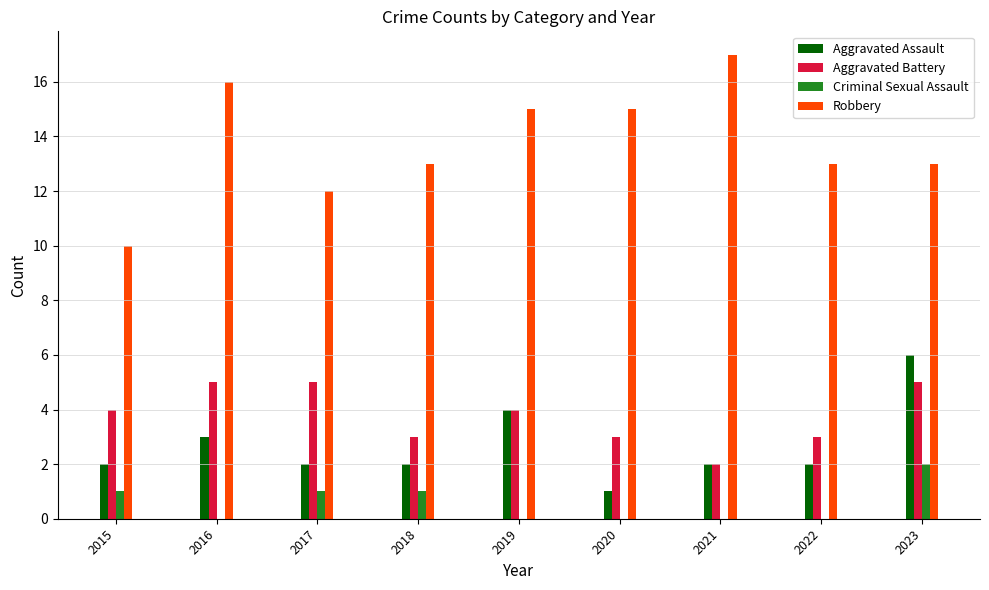

What is the maximum value for Robbery?

17